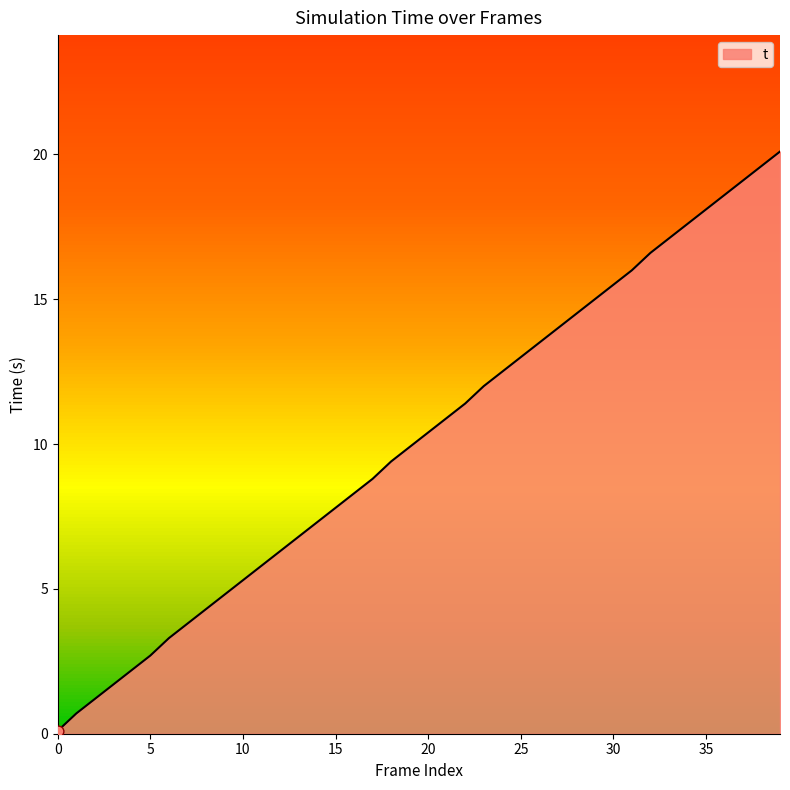

What is the difference between the maximum and minimum values?

20.0